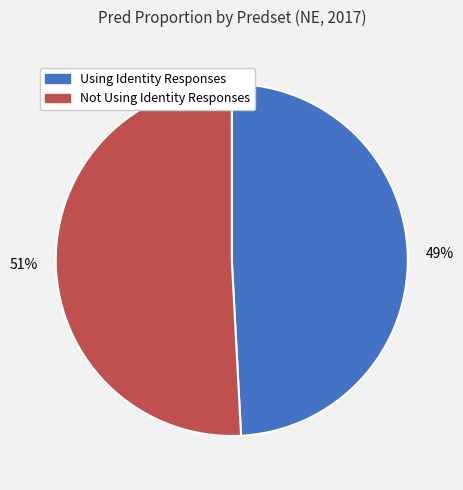

Which category has the biggest portion of the pie?

Not Using Identity Responses